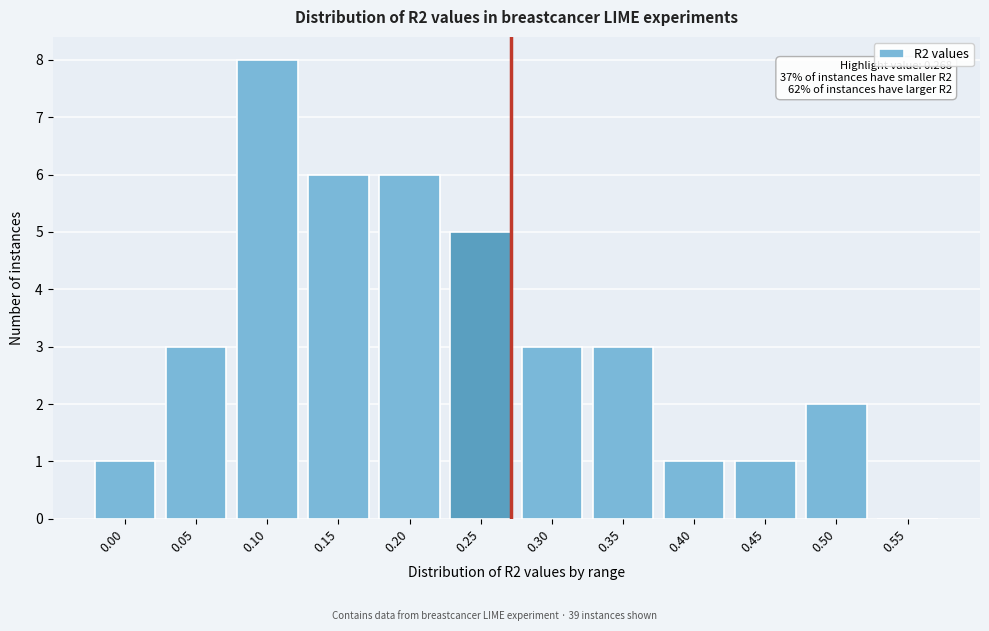

Reading left to right, what are all the values shown in this chart?

0.00=1	0.05=3	0.10=8	0.15=6	0.20=6	0.25=5	0.30=3	0.35=3	0.40=1	0.45=1	0.50=2	0.55=0